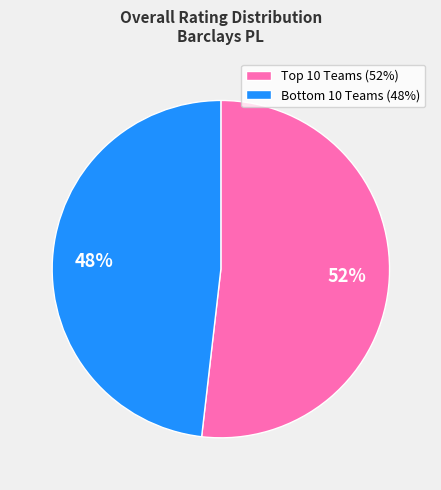

Does any single category account for the majority?

Yes